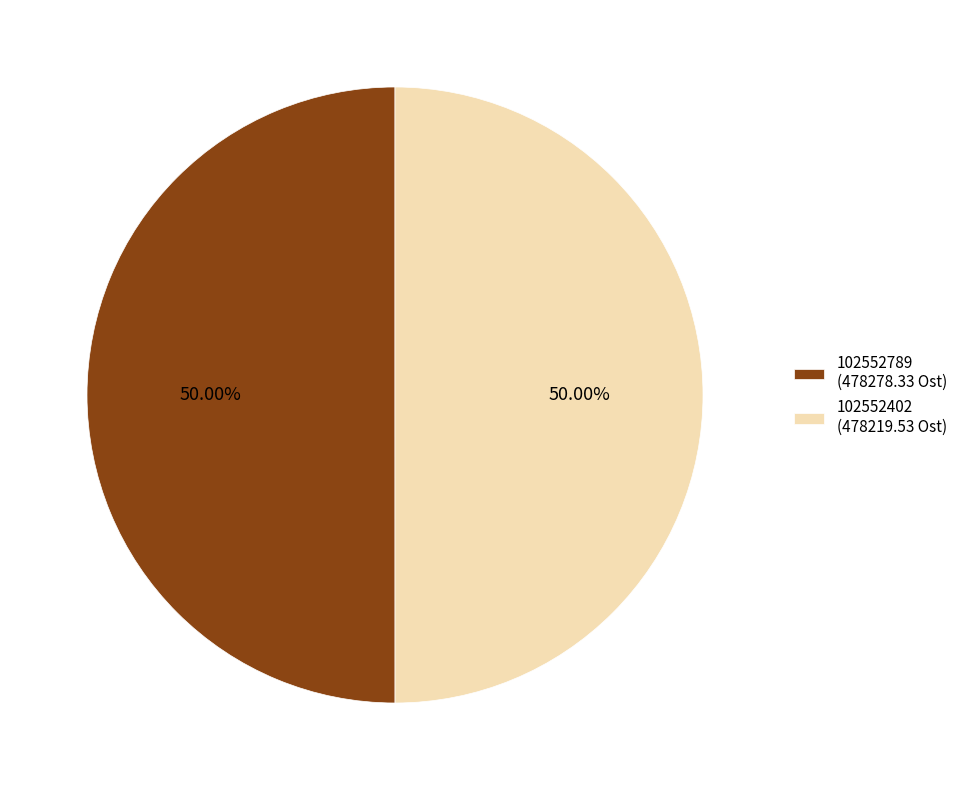

What is the ratio of the value at 102552789 (478278.33 Ost) to the value at 102552402 (478219.53 Ost)?

1.0